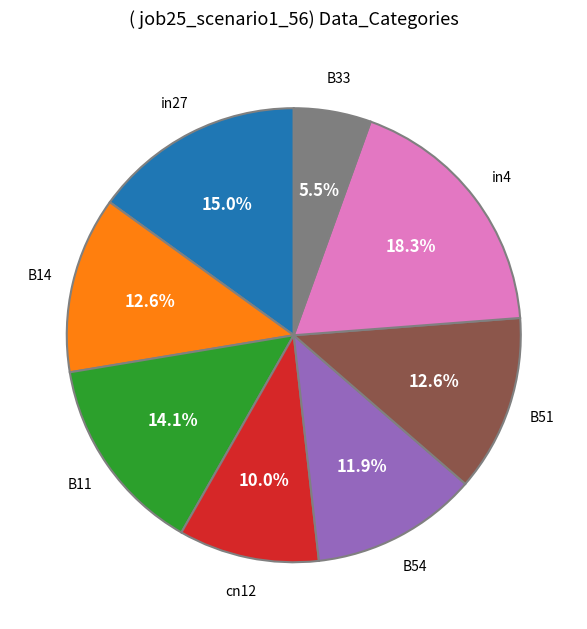

Does any single category account for the majority?

No